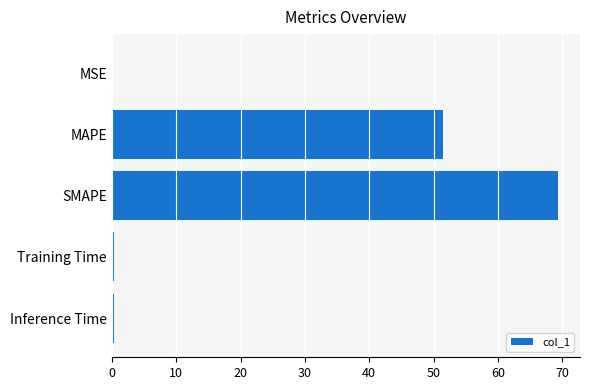

At which label is the value closest to 34?

MAPE